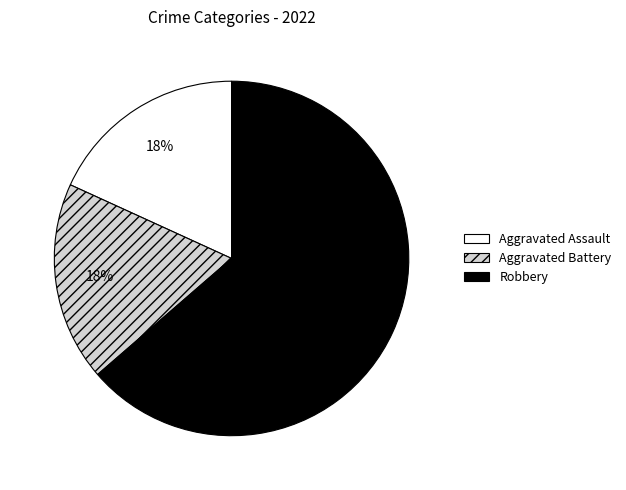

Which slice is the largest?

Robbery